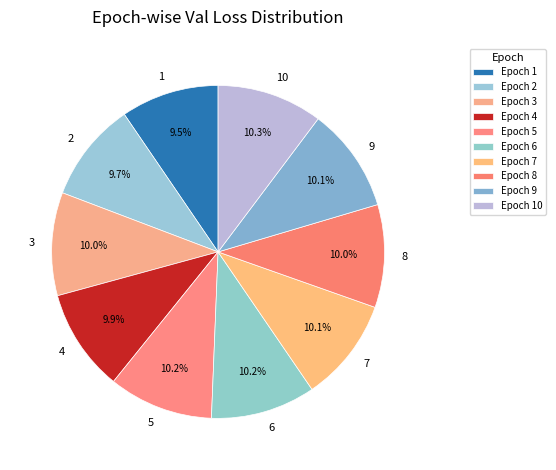

How many segments does this pie chart have?

10